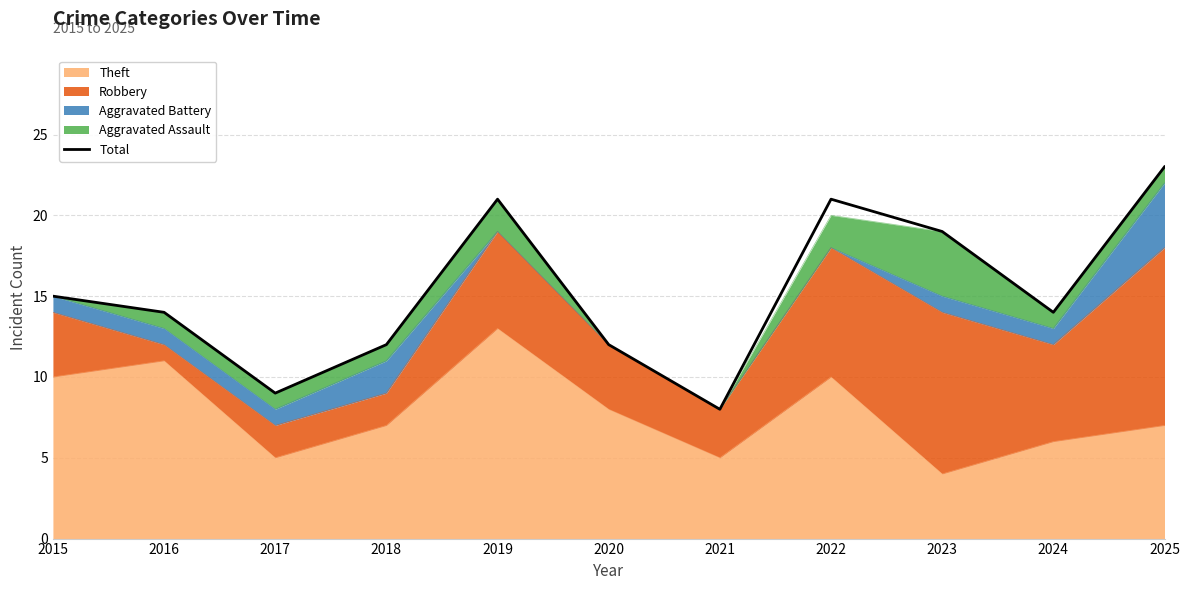

Which has a higher value, 2019 or 2022?

2019